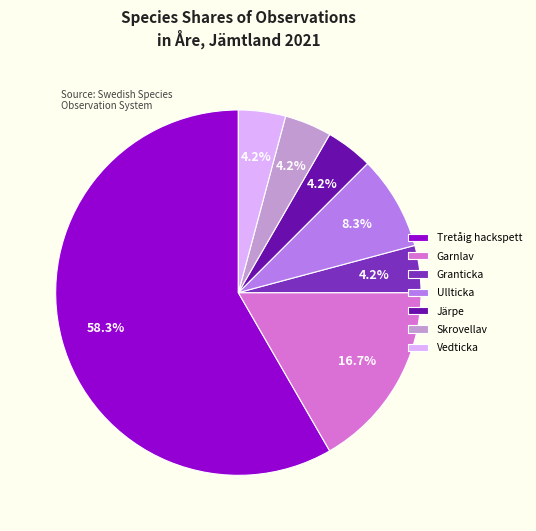

Which category accounts for the majority?

Tretåig hackspett